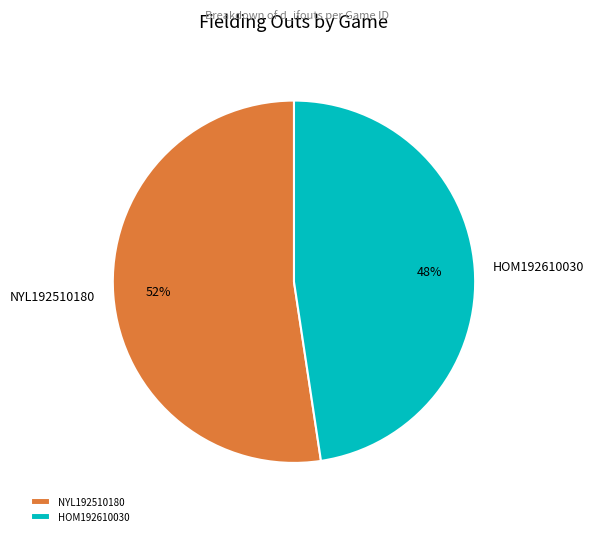

Is the sum of HOM192610030 and NYL192510180 greater than half?

Yes